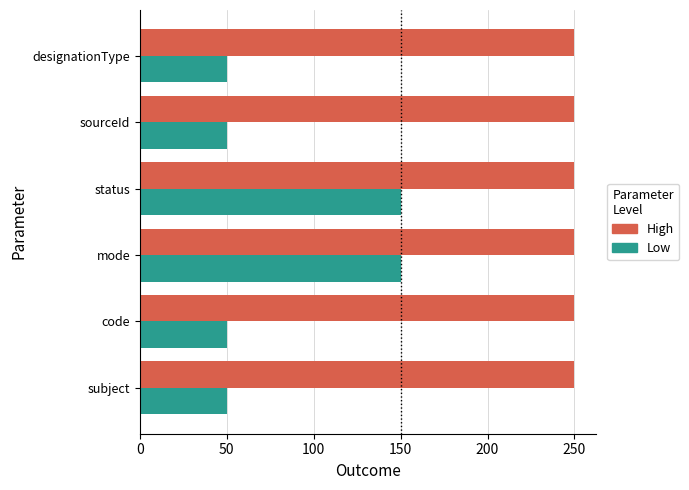

List the series in order of their overall mean, lowest first.

Low, High